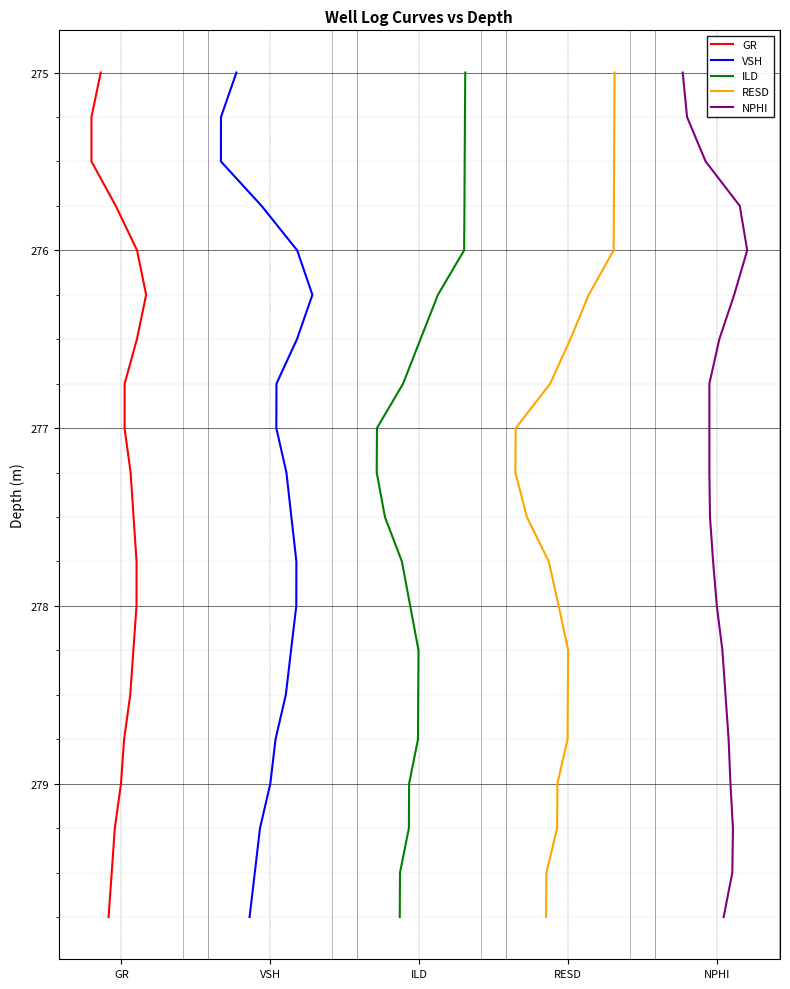

What is the sum of all GR values?

5547.5